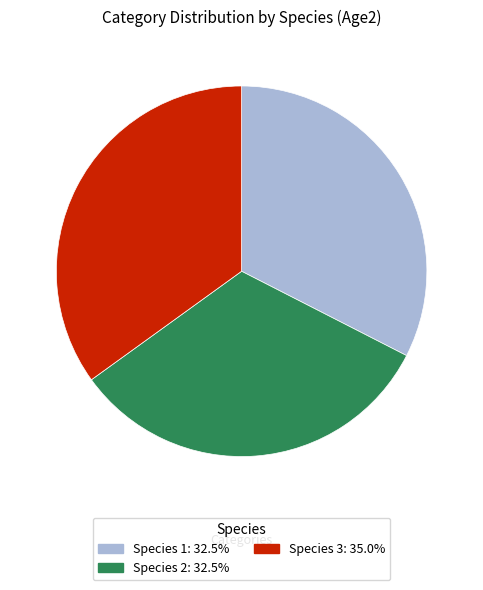

Does any single category account for the majority?

No